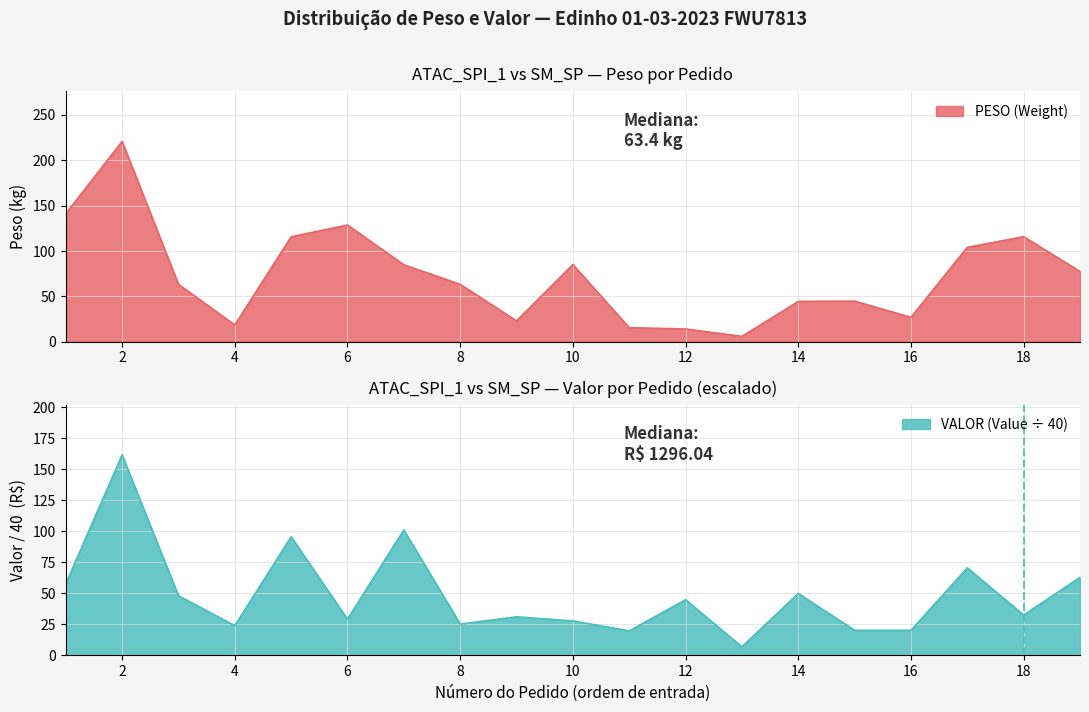

What is the minimum value shown in the chart?

5.9